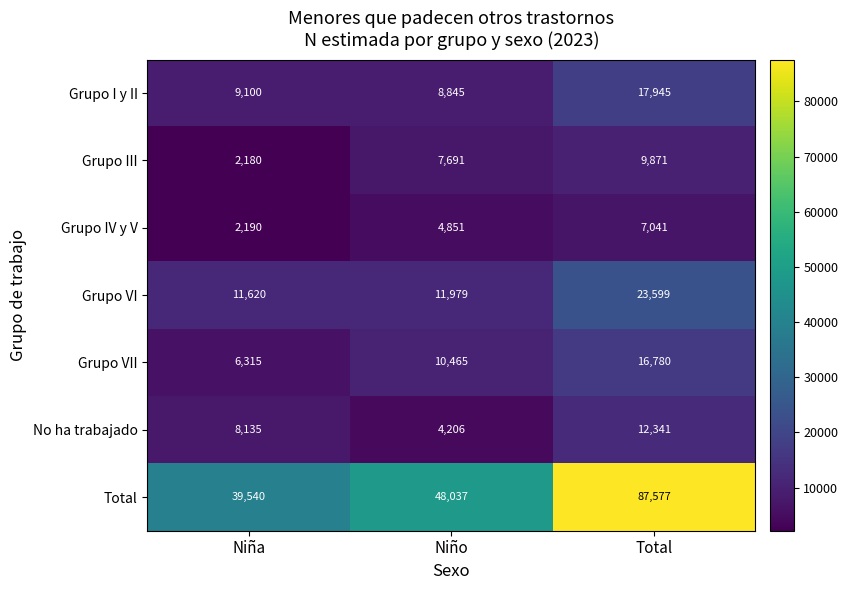

At how many categories does at least one series exceed 60465?

1